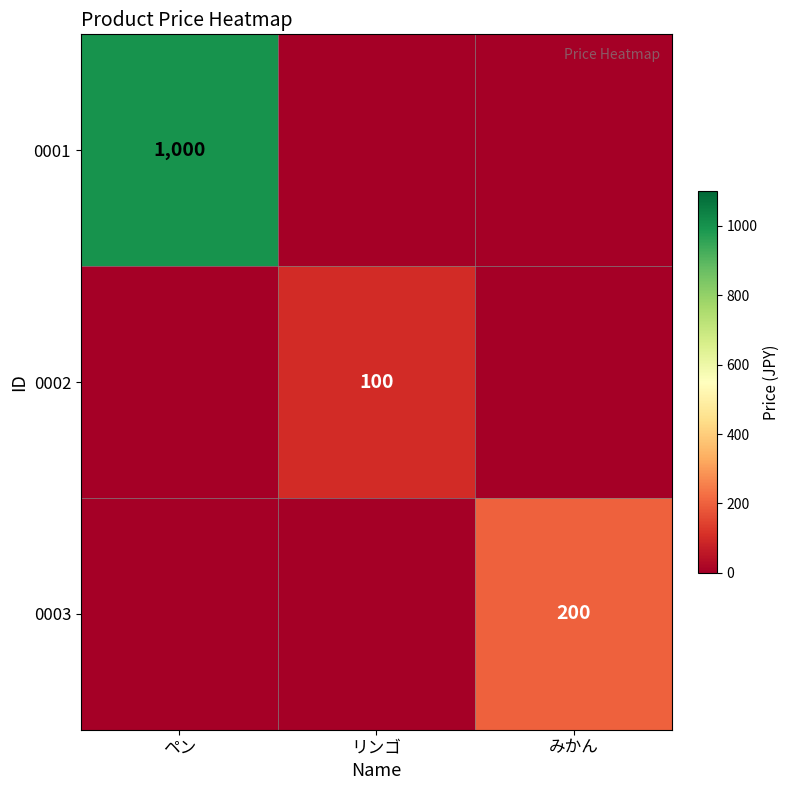

At how many categories does at least one series exceed 203?

1